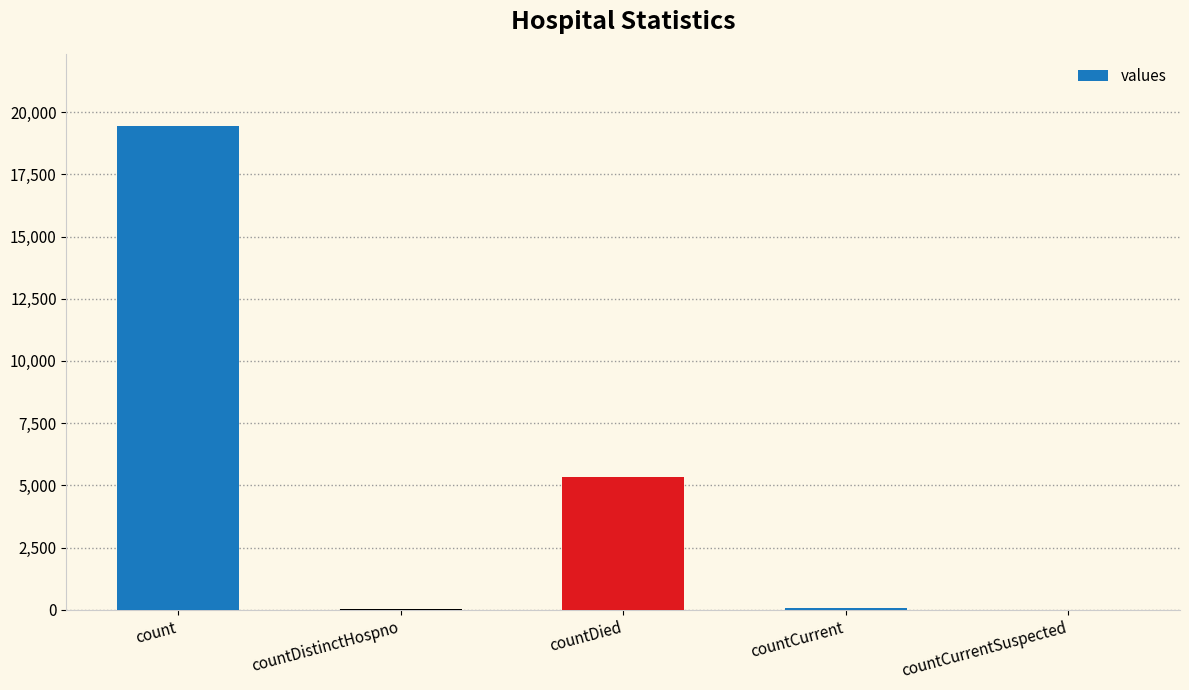

What is the sum of all values?

24875